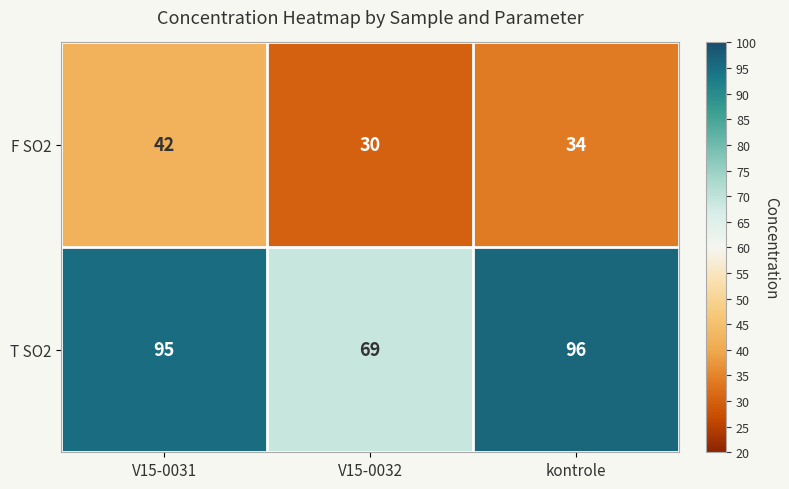

Rank the categories by F SO2 value from highest to lowest.

V15-0031, kontrole, V15-0032